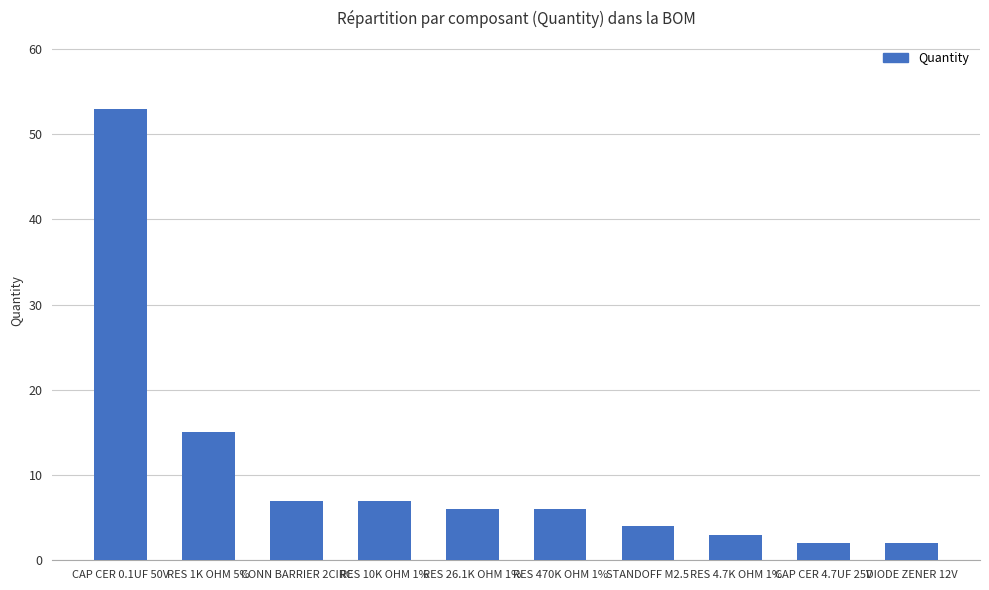

Reading right to left, what are all the values shown in this chart?

2	2	3	4	6	6	7	7	15	53